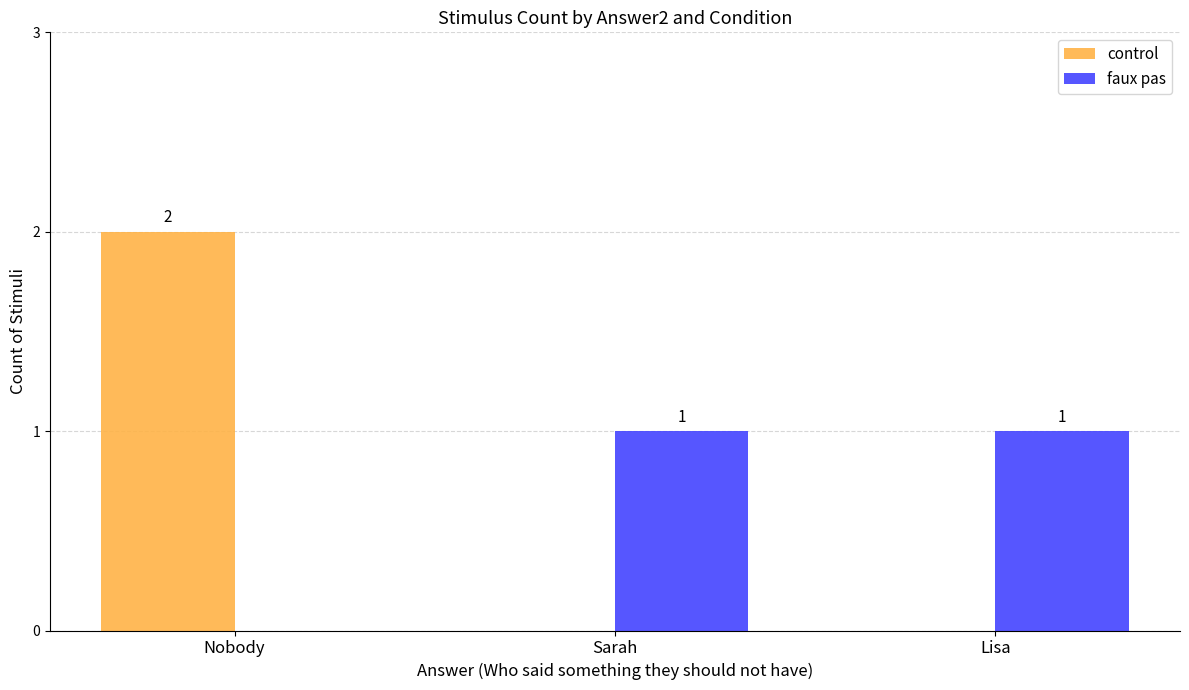

Which series has the largest range (max minus min)?

control